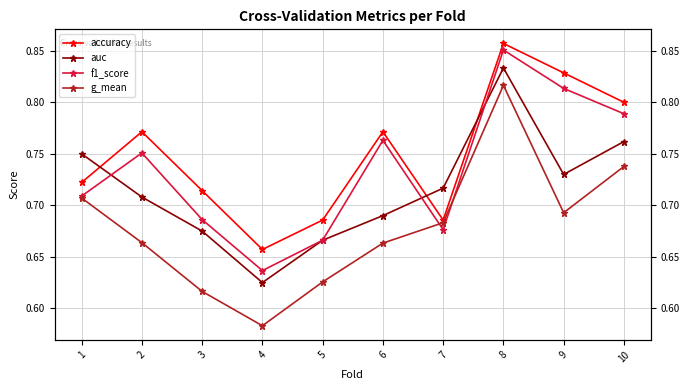

Between 6 and 8, which series saw the biggest shift?

g_mean